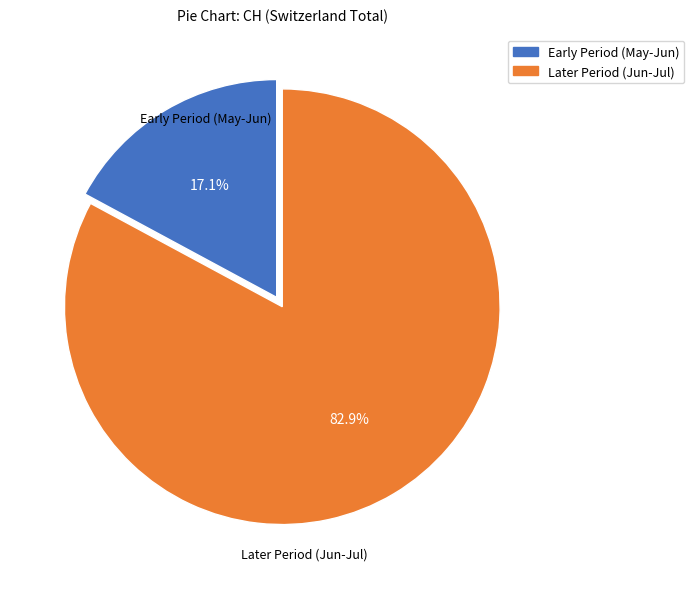

Is there any slice that represents more than half of the pie?

Yes